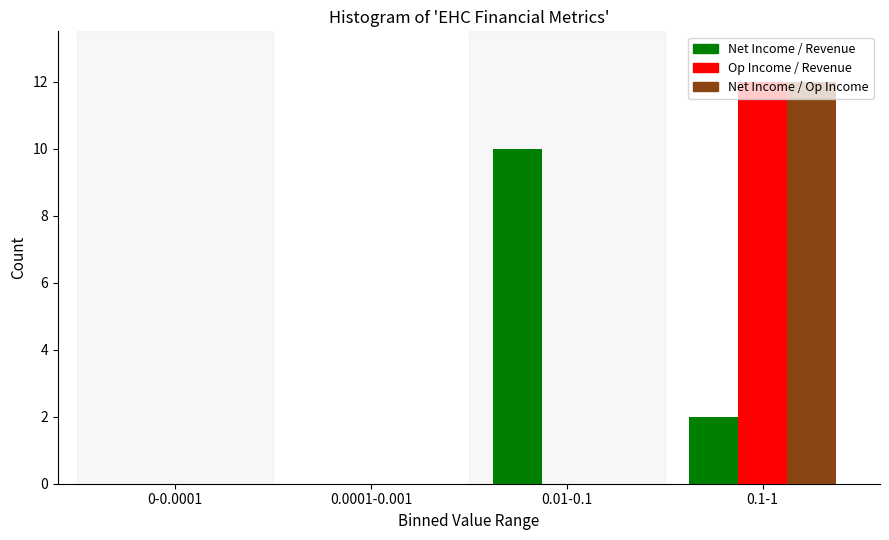

What is the maximum value shown in the chart?

12